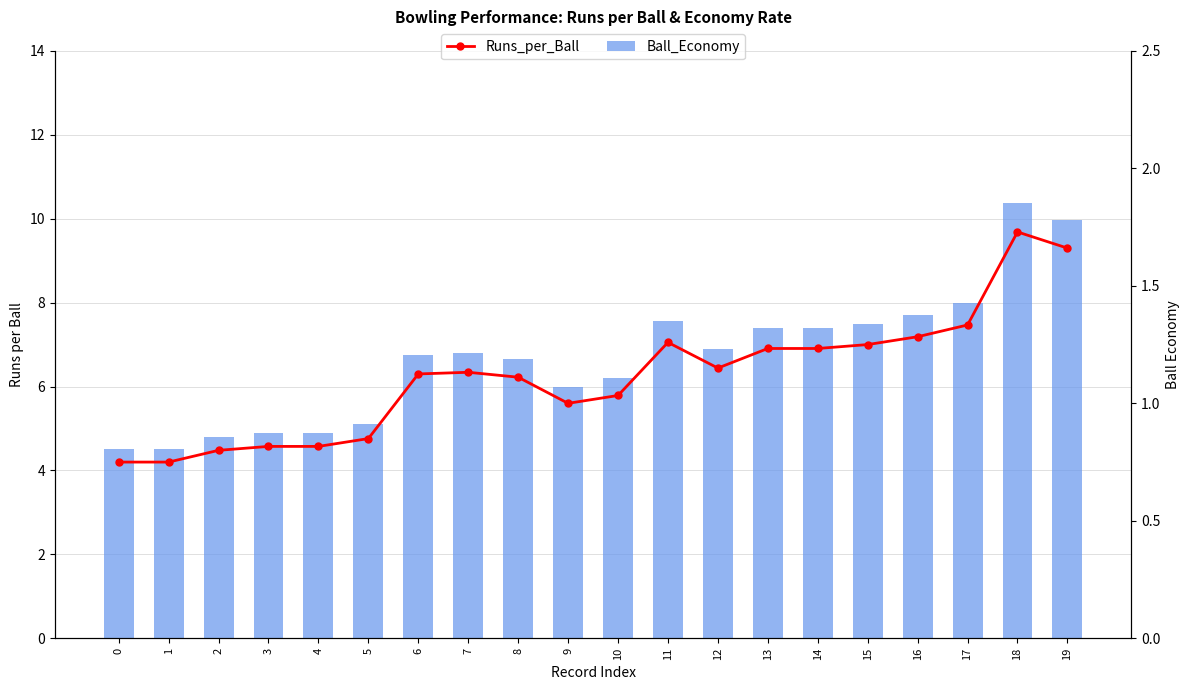

Does the chart contain stacked bars?

No